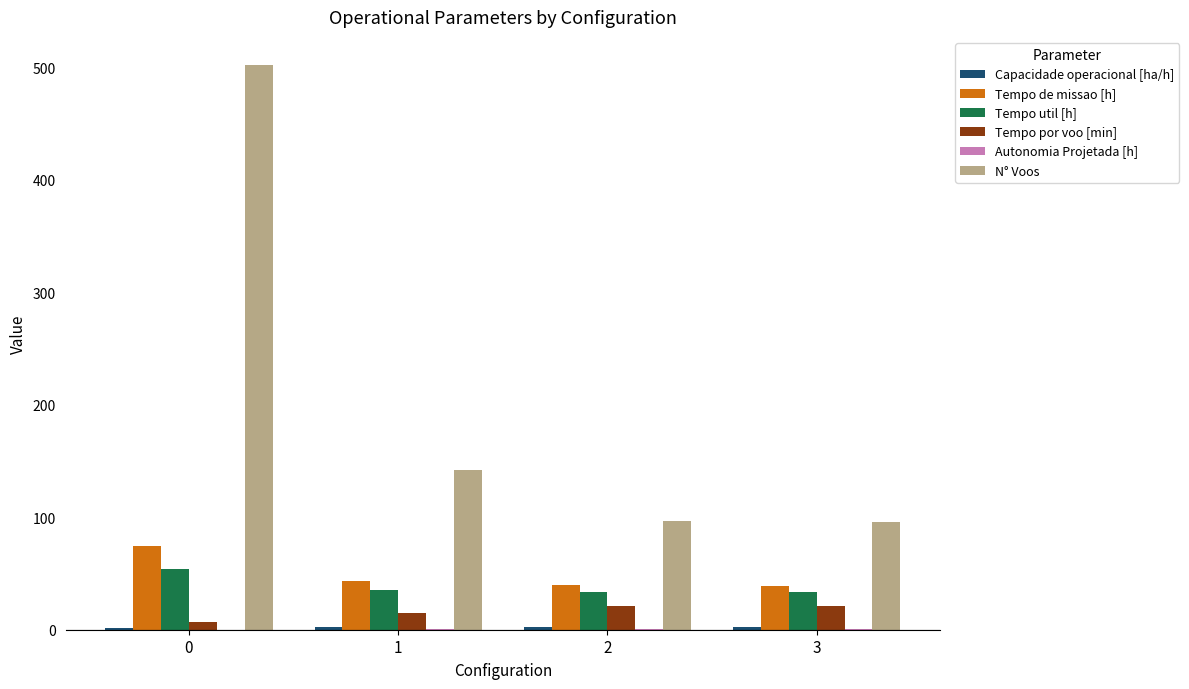

Is the value of Tempo de missao [h] at 0 greater than the value of Tempo por voo [min] at 3?

Yes